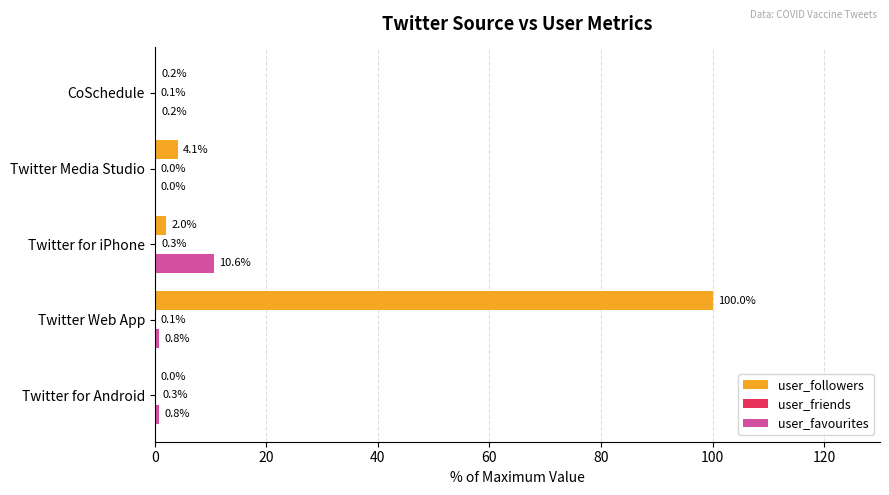

At which category is the sum across all series the highest?

Twitter Web App